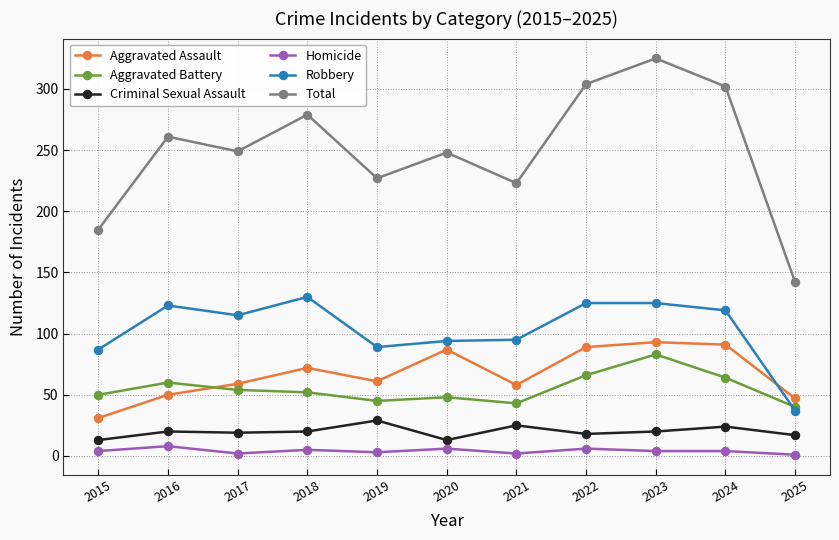

How many values in the Aggravated Assault series are below 61?

5